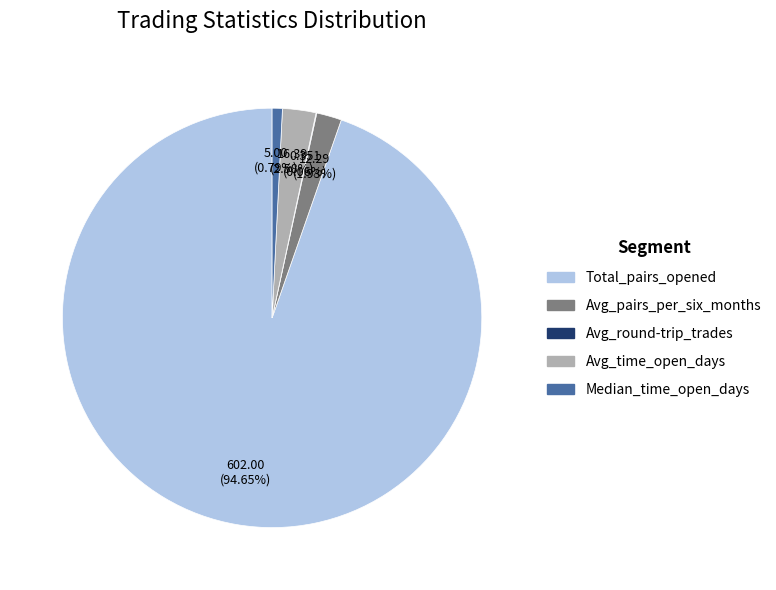

Approximately how many times larger is the value at Avg_pairs_per_six_months compared to Avg_time_open_days?

0.7